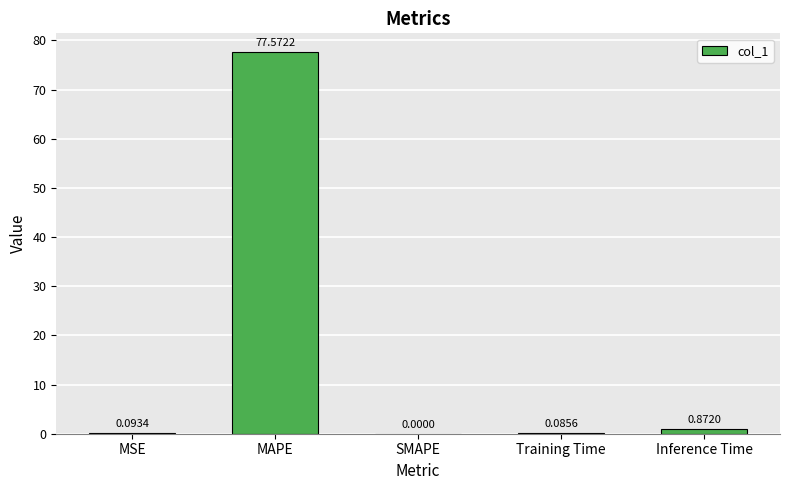

Between MSE and Inference Time, which is larger?

Inference Time